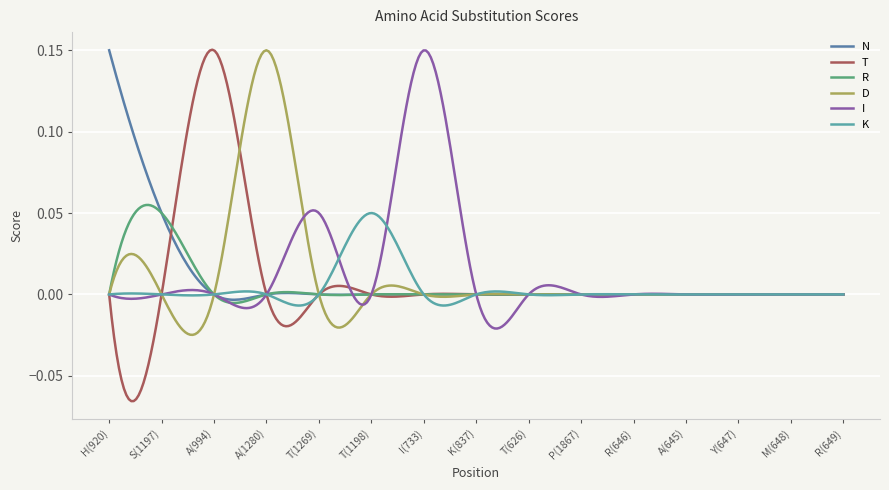

Which series has the widest spread of values?

T